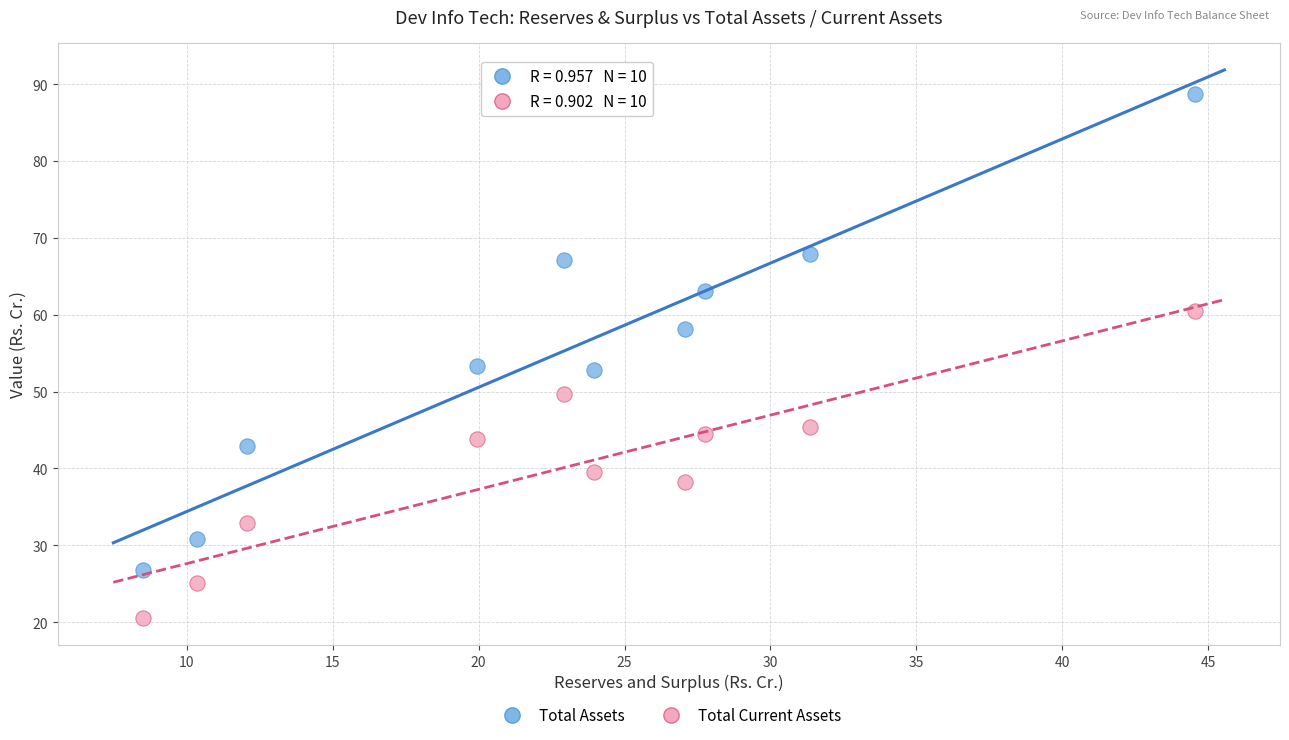

Which series has the widest spread of Y values?

Total Assets